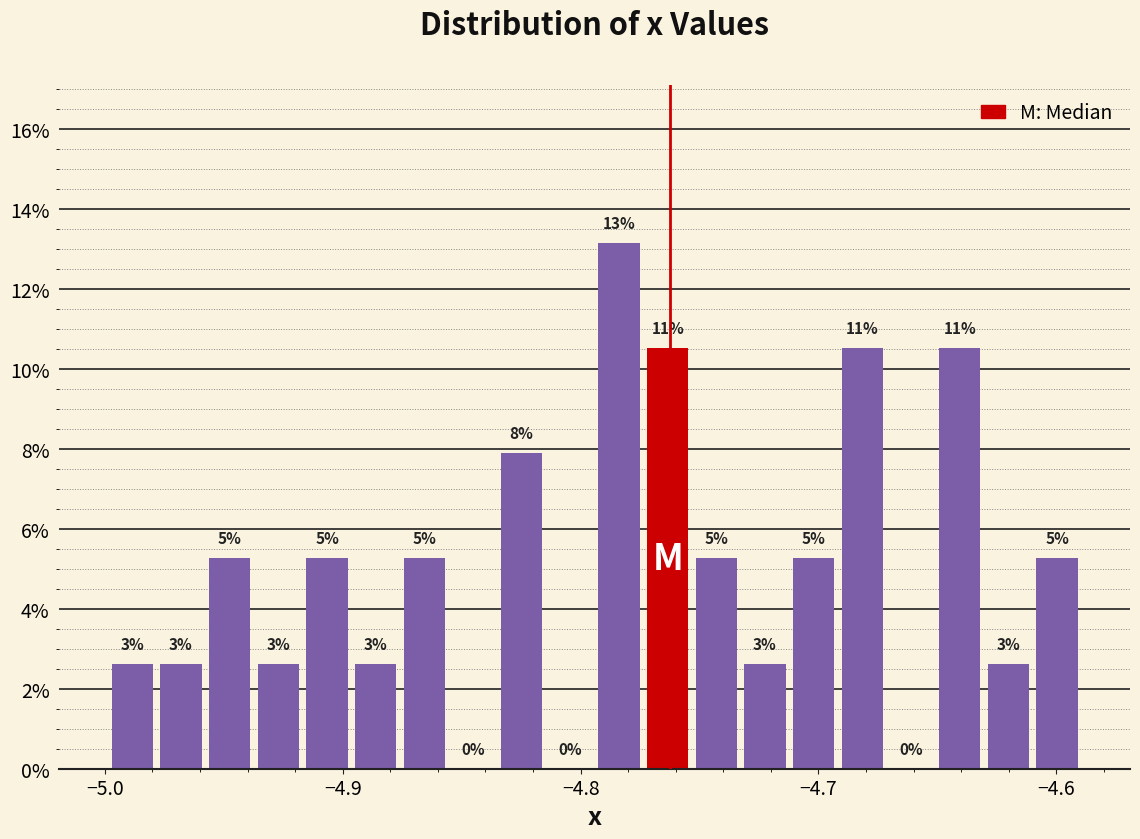

Around what value on the x-axis is the tallest bar? Give the approximate position of its centre, as read against the axis.

-4.78